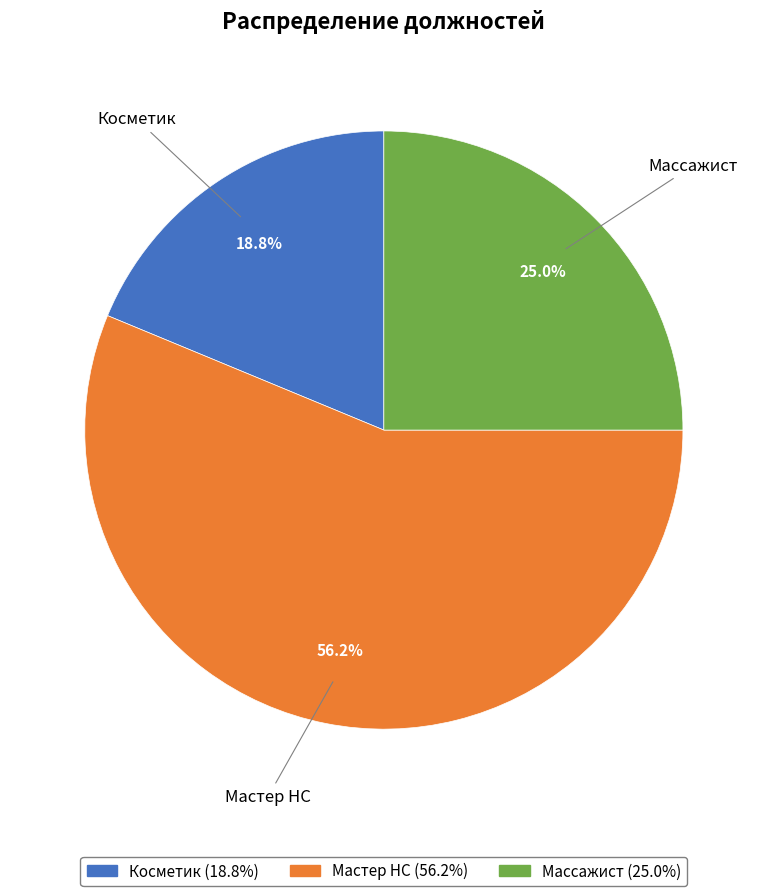

The Мастер НС slice represents 56% of the pie. True or false?

True